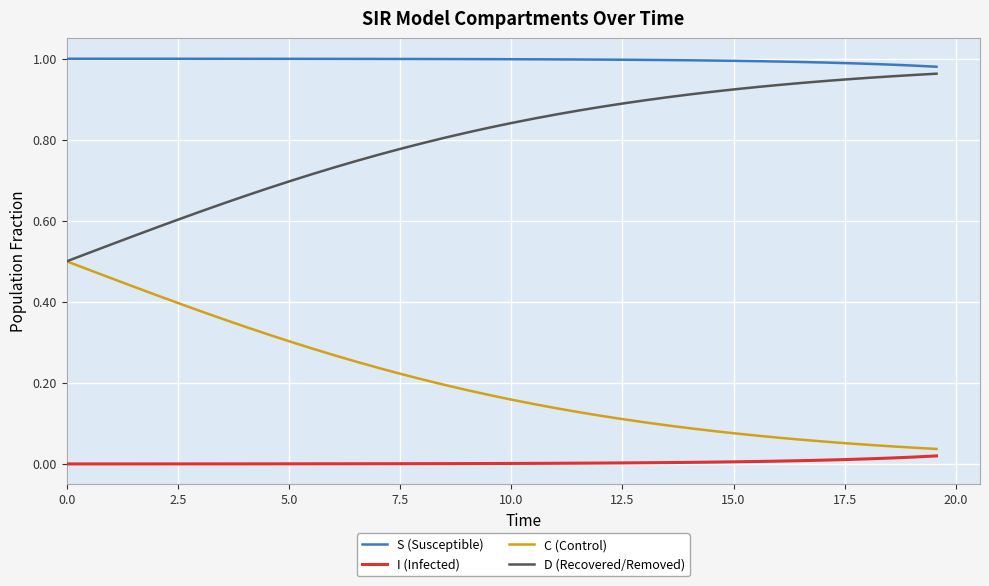

True or false: S (Susceptible) and C (Control) intersect in this chart.

False